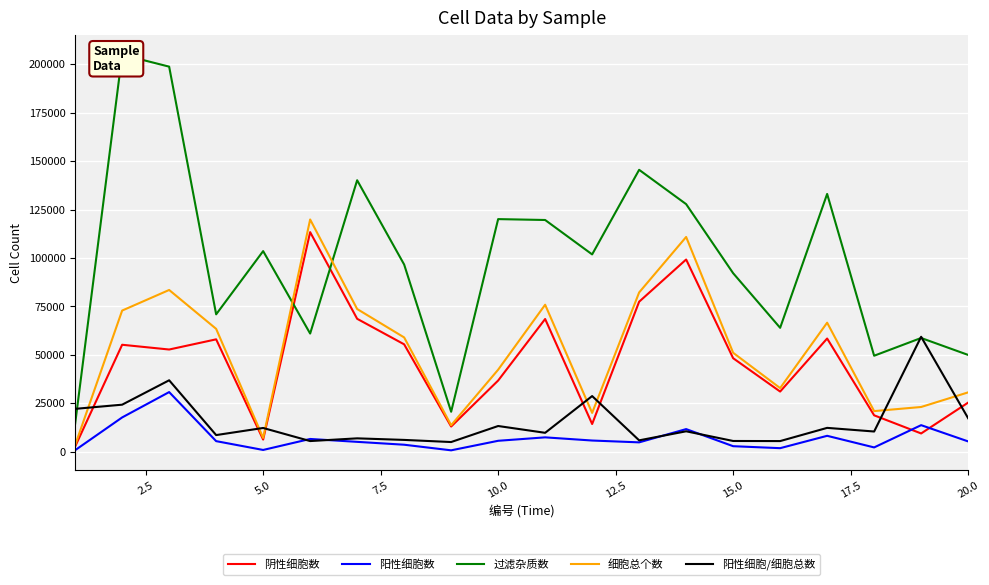

The value of 阳性细胞数 at 5.0 is 40380.6. True or false?

False